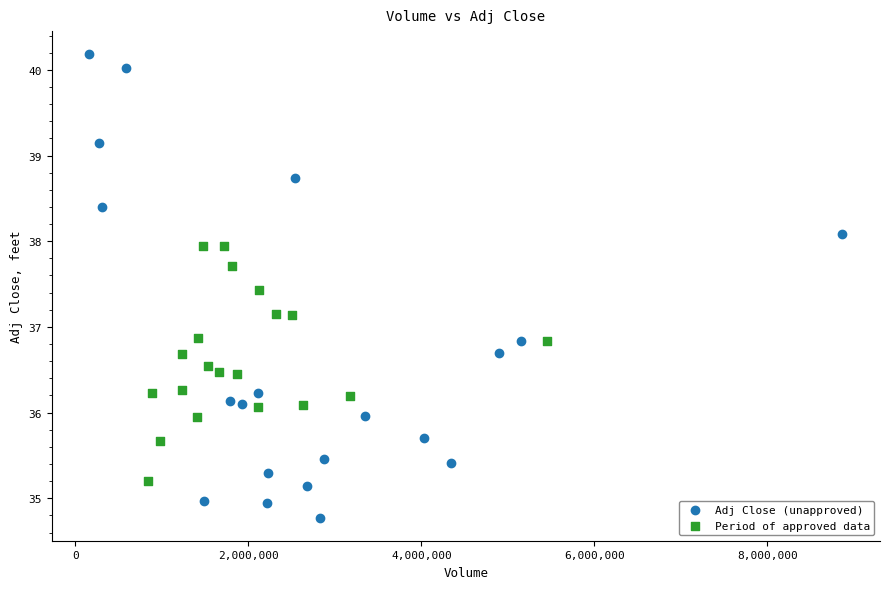

Which series has the largest Y range (max minus min)?

Adj Close (unapproved)